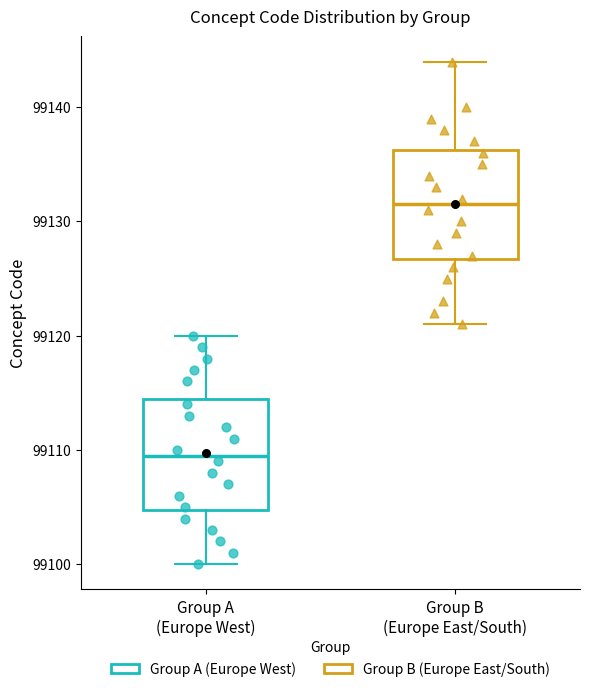

Which box's median line is the highest?

Group B (Europe East/South)